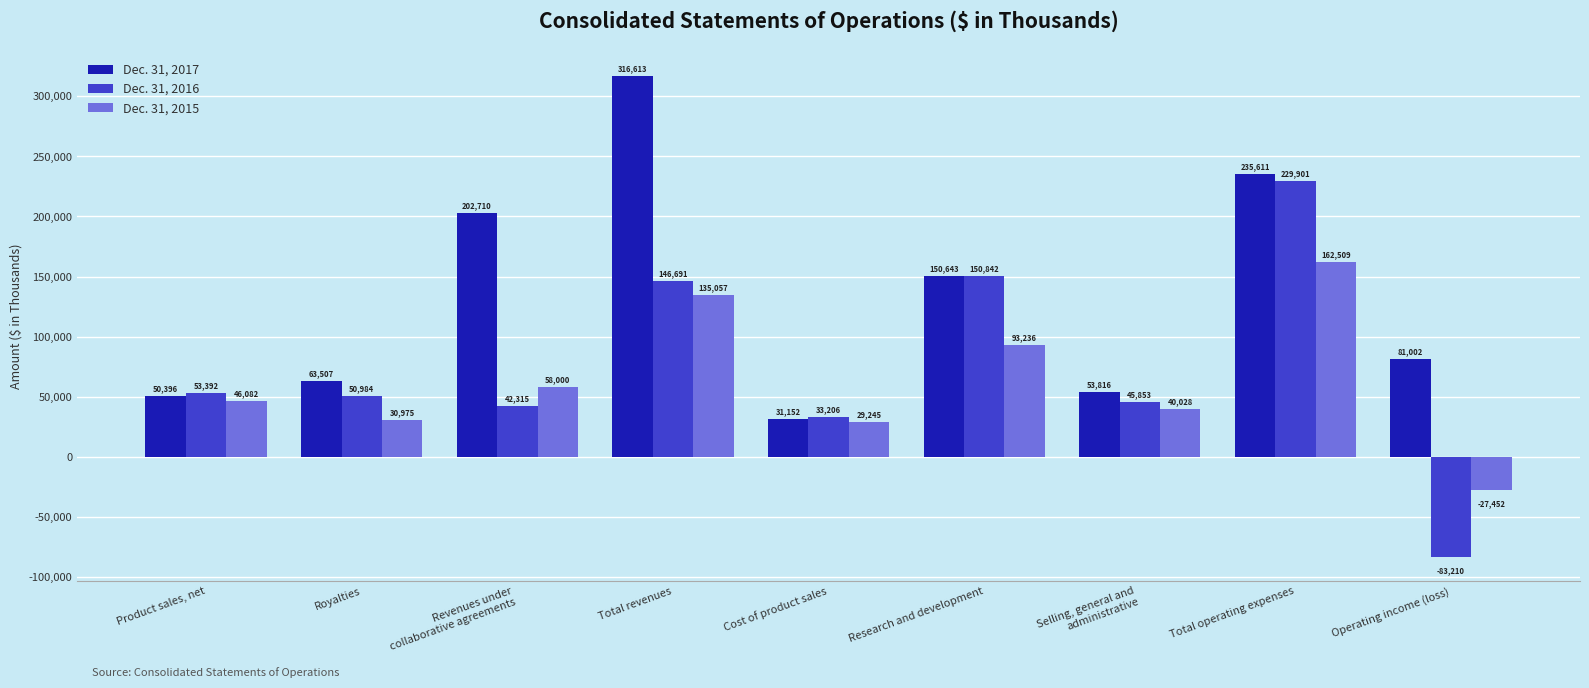

Reading right to left, extract all data points from this chart.

Dec. 31, 2017: Operating income (loss)=81002	Total operating expenses=235611	Selling, general and
administrative=53816	Research and development=150643	Cost of product sales=31152	Total revenues=316613	Revenues under
collaborative agreements=202710	Royalties=63507	Product sales, net=50396
Dec. 31, 2016: Operating income (loss)=-83210	Total operating expenses=229901	Selling, general and
administrative=45853	Research and development=150842	Cost of product sales=33206	Total revenues=146691	Revenues under
collaborative agreements=42315	Royalties=50984	Product sales, net=53392
Dec. 31, 2015: Operating income (loss)=-27452	Total operating expenses=162509	Selling, general and
administrative=40028	Research and development=93236	Cost of product sales=29245	Total revenues=135057	Revenues under
collaborative agreements=58000	Royalties=30975	Product sales, net=46082